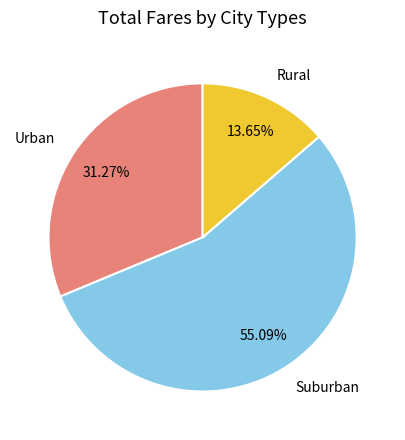

Combined, do Suburban and Rural account for over 50%?

Yes